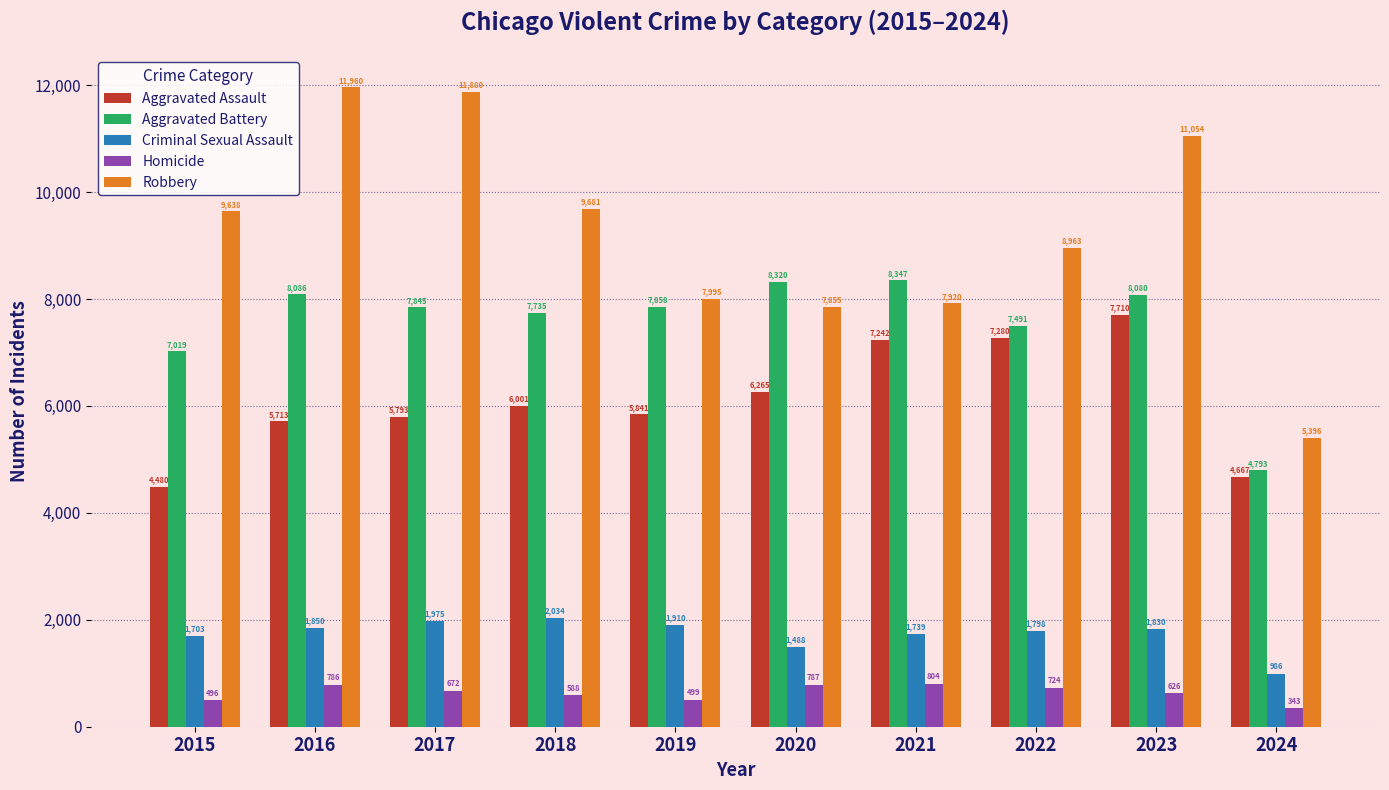

The value of Aggravated Battery at 2019 is 7858. True or false?

True